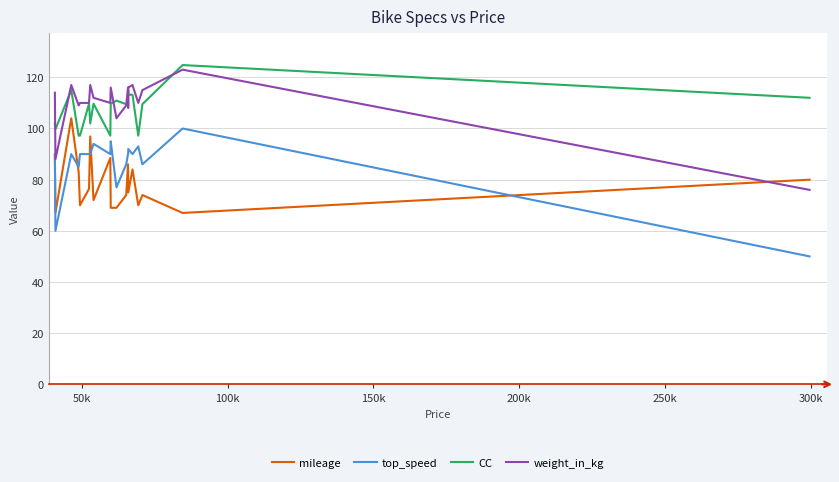

Which series has the widest spread of values?

top_speed